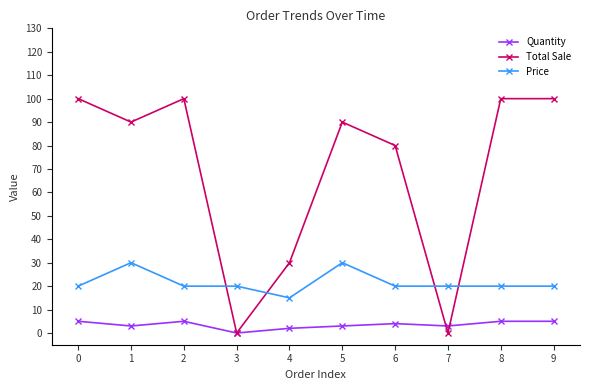

What is the maximum value for Price?

30